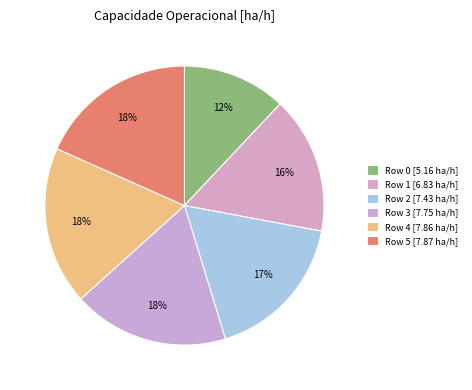

Count the number of slices in the pie.

6